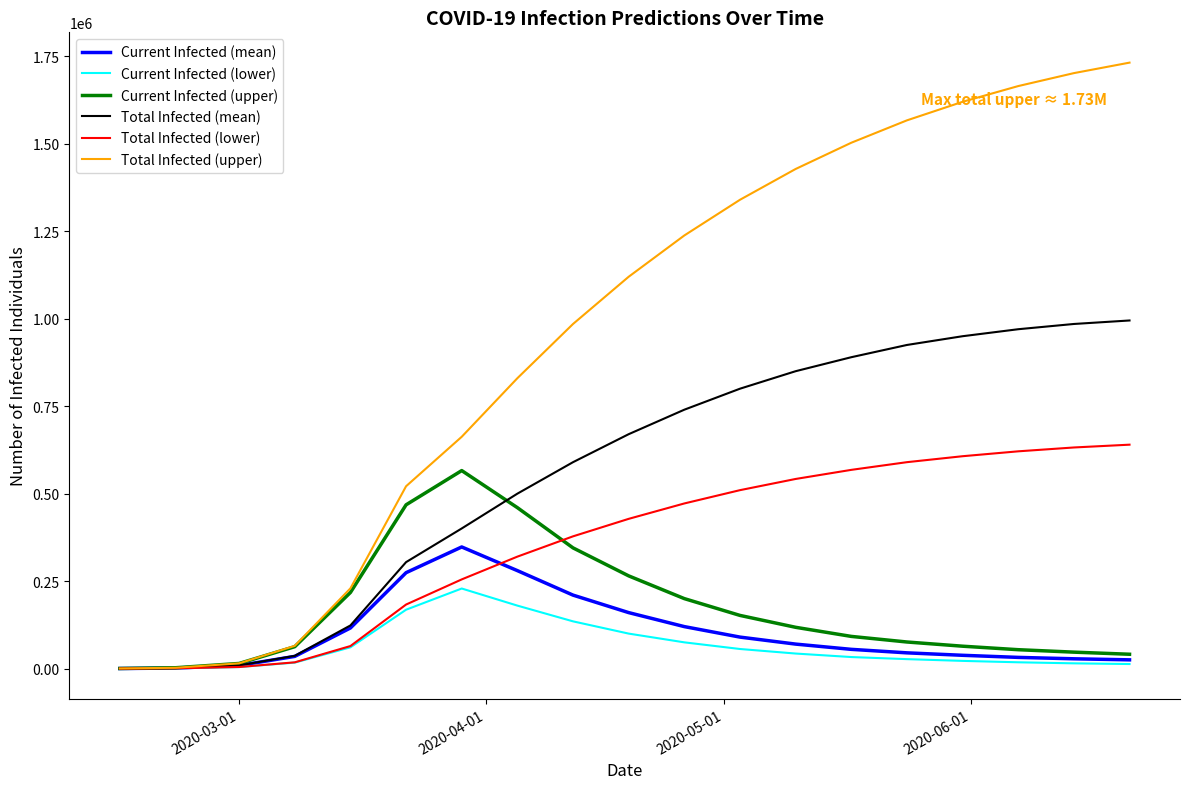

Which series has the widest spread of values?

Total Infected (upper)